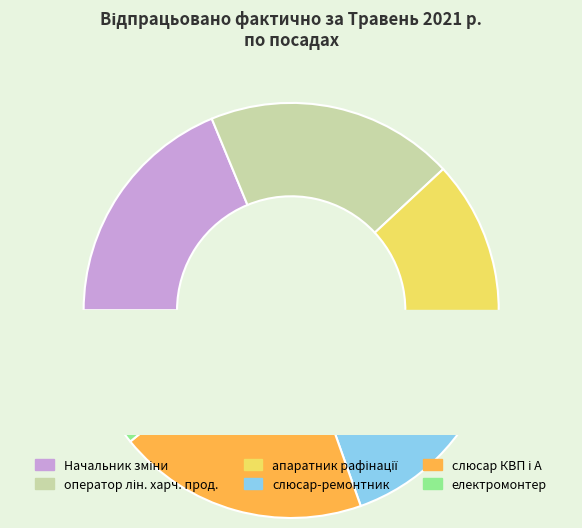

What percentage do апаратник рафінації 5 р. and слюсар - ремонтник 5 р. together represent?

31.5%